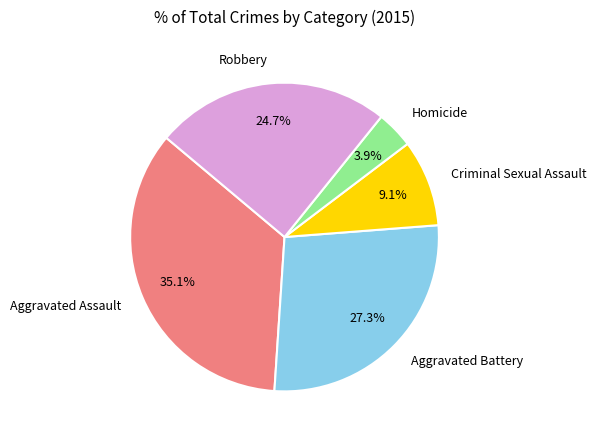

To the nearest percent, what percentage of the pie is Homicide?

4%